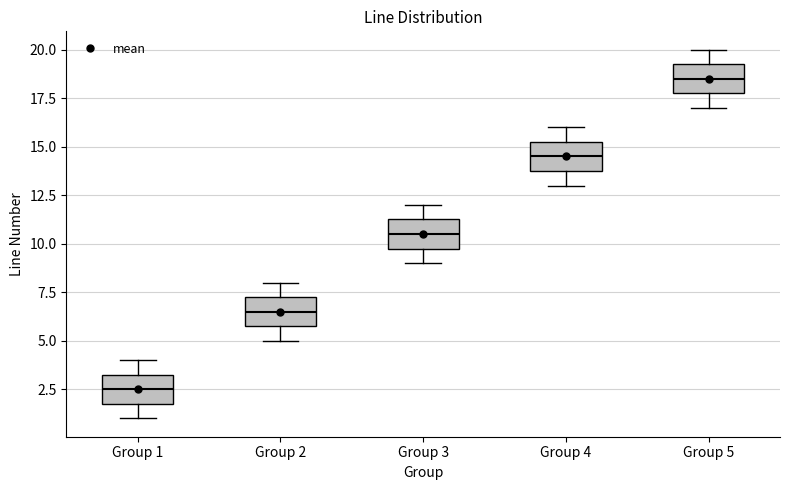

Reading left to right, read every box against the y-axis: the position of its median line, the range the box covers, and the ends of its whiskers. The values are not printed on the chart, so give them approximately, as read against the axis.

Group 1: median 2.5, box 2.0 to 3.5, whiskers 1.0 to 4.0
Group 2: median 6.5, box 6.0 to 7.5, whiskers 5.0 to 8.0
Group 3: median 10.5, box 10.0 to 11.5, whiskers 9.0 to 12.0
Group 4: median 14.5, box 14.0 to 15.5, whiskers 13.0 to 16.0
Group 5: median 18.5, box 18.0 to 19.5, whiskers 17.0 to 20.0